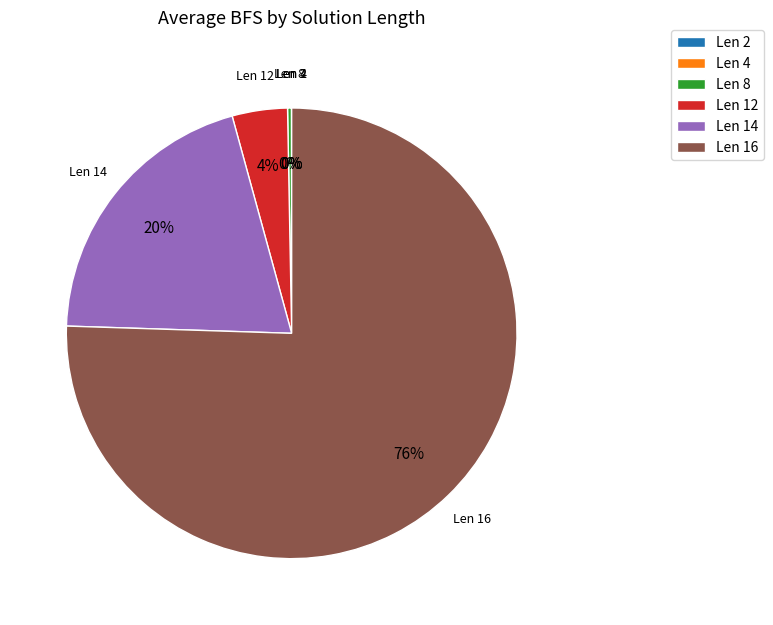

To the nearest percent, what portion does Len 16 represent?

76%